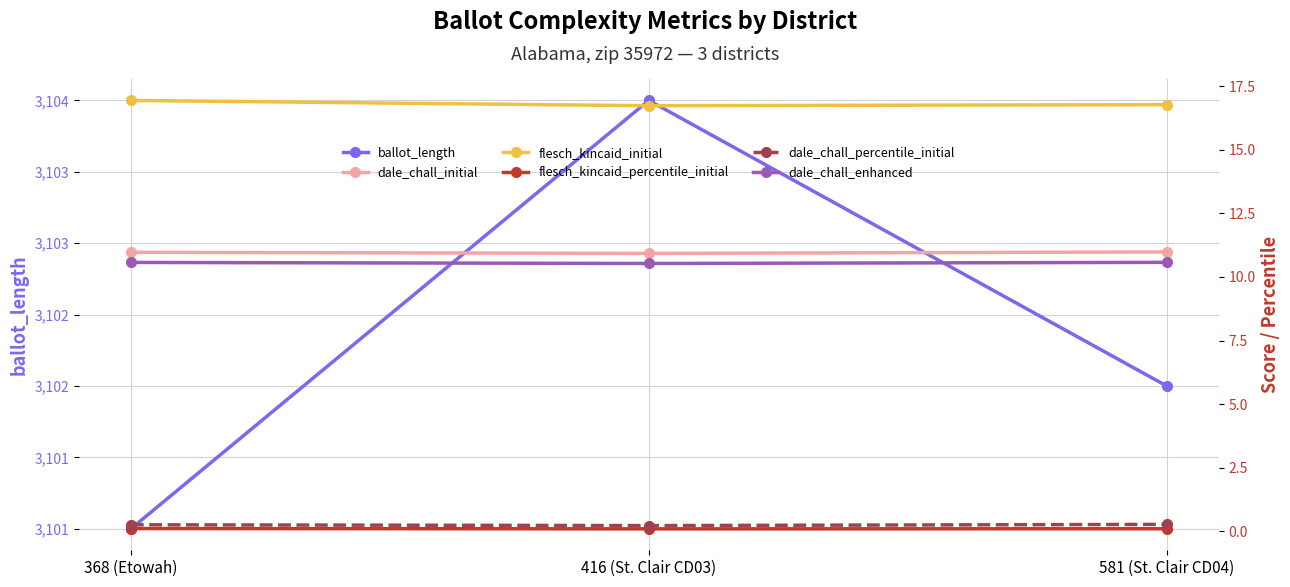

At which label does dale_chall_initial reach its minimum?

416 (St. Clair CD03)